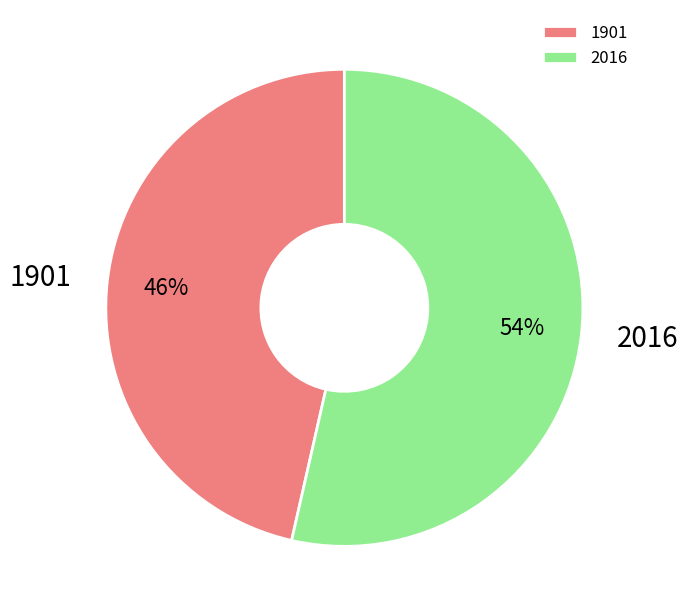

To the nearest percent, what is the average slice percentage?

50%